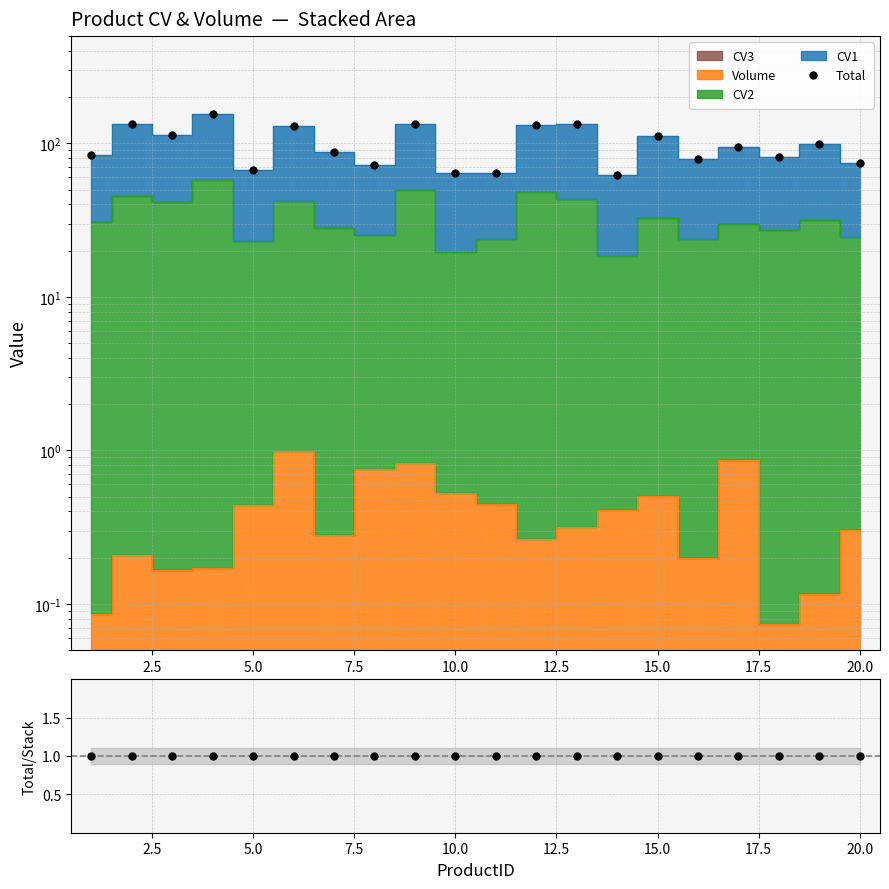

The Ratio series shows 1.5 at 15.0. True or false?

False